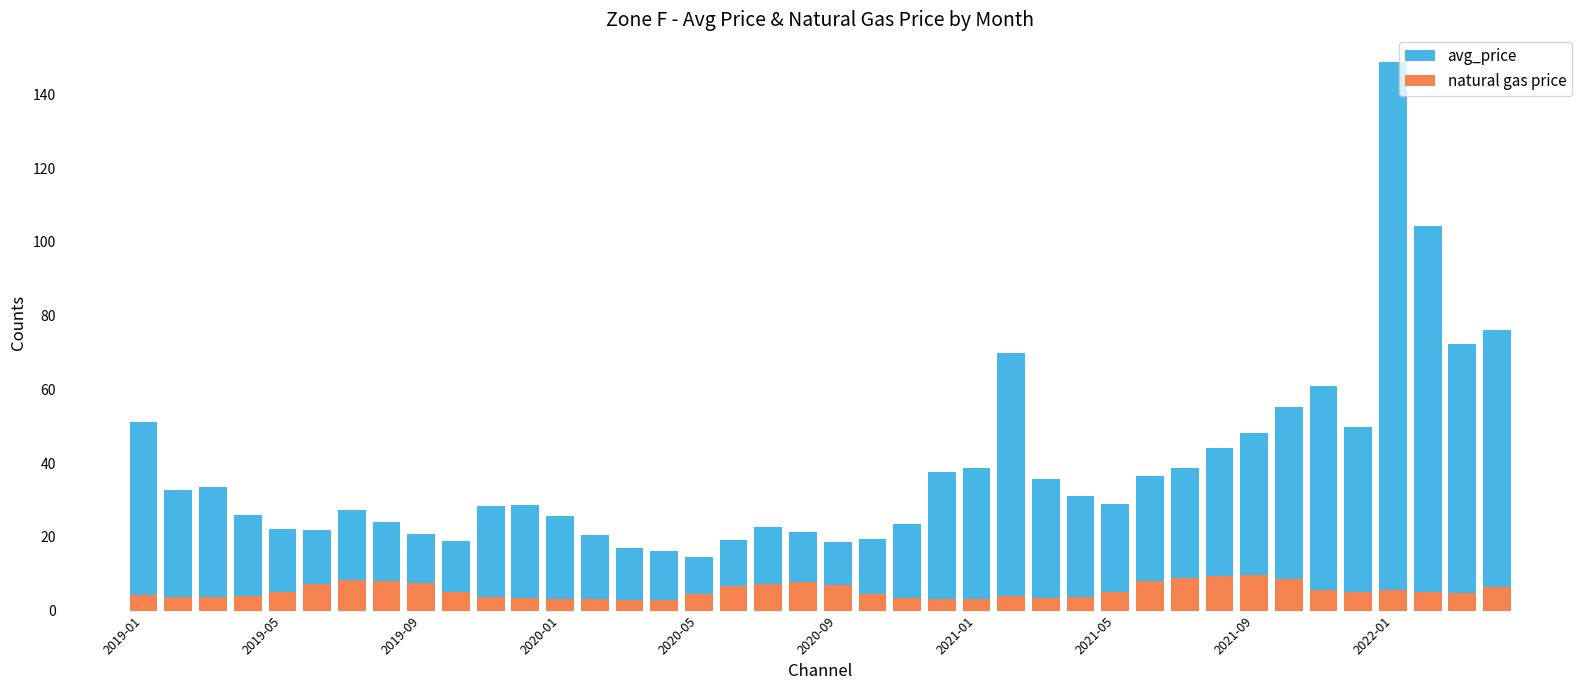

Reading left to right, extract all data points from this chart.

avg_price: 51.0	32.7	33.4	26.0	22.2	21.8	27.4	24.1	20.6	19.0	28.4	28.7	25.5	20.4	17.1	16.2	14.5	19.0	22.7	21.2	18.5	19.3	23.6	37.5	38.7	70.0	35.7	31.1	29.0	36.4	38.7	44.0	48.2	55.2	60.9	49.7	148.8	104.2	72.3	76.1
natural gas price: 4.3	3.6	3.6	4.1	5.2	7.3	8.3	8.0	7.5	5.1	3.6	3.4	3.2	3.0	3.0	2.9	4.5	6.8	7.1	7.8	6.8	4.5	3.4	3.1	3.1	4.0	3.4	3.6	5.2	8.1	8.7	9.4	9.5	8.6	5.7	5.0	5.5	5.1	4.8	6.4